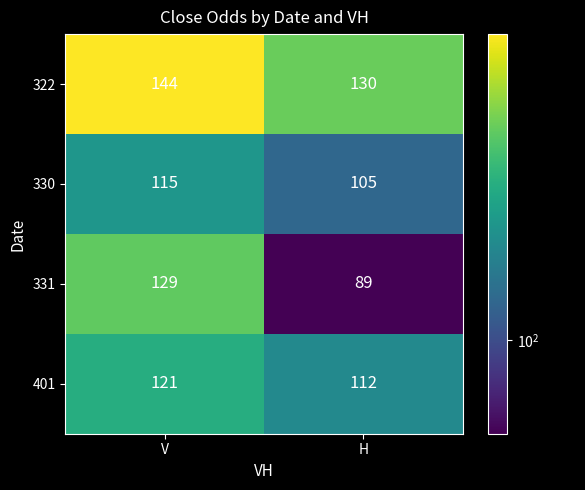

At which category is the sum across all series the highest?

V